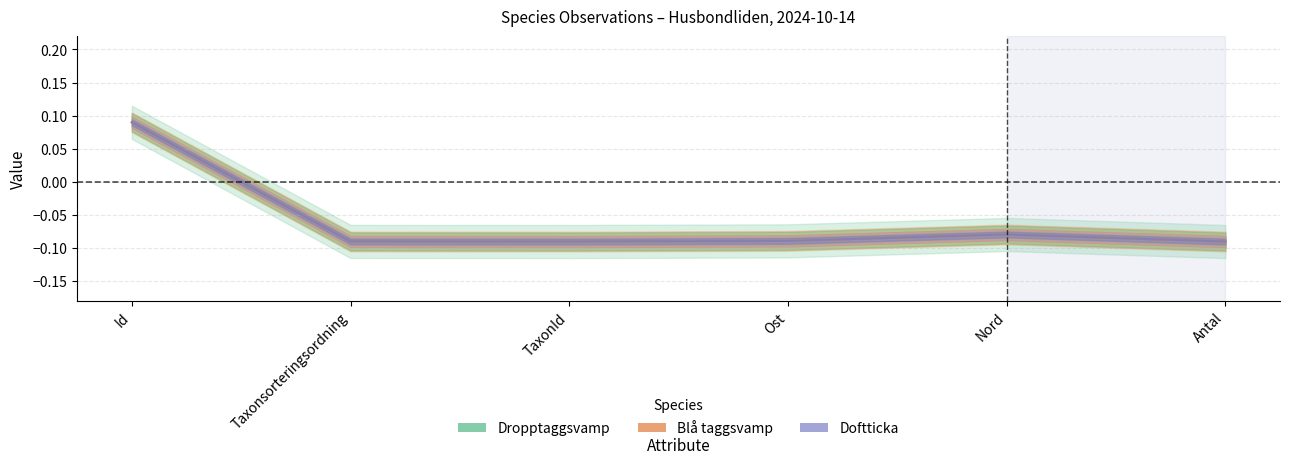

What are all the series names shown in the legend?

Dropptaggsvamp (Id=121150291), Blå taggsvamp (Id=121150290), Doftticka (Id=121150289)